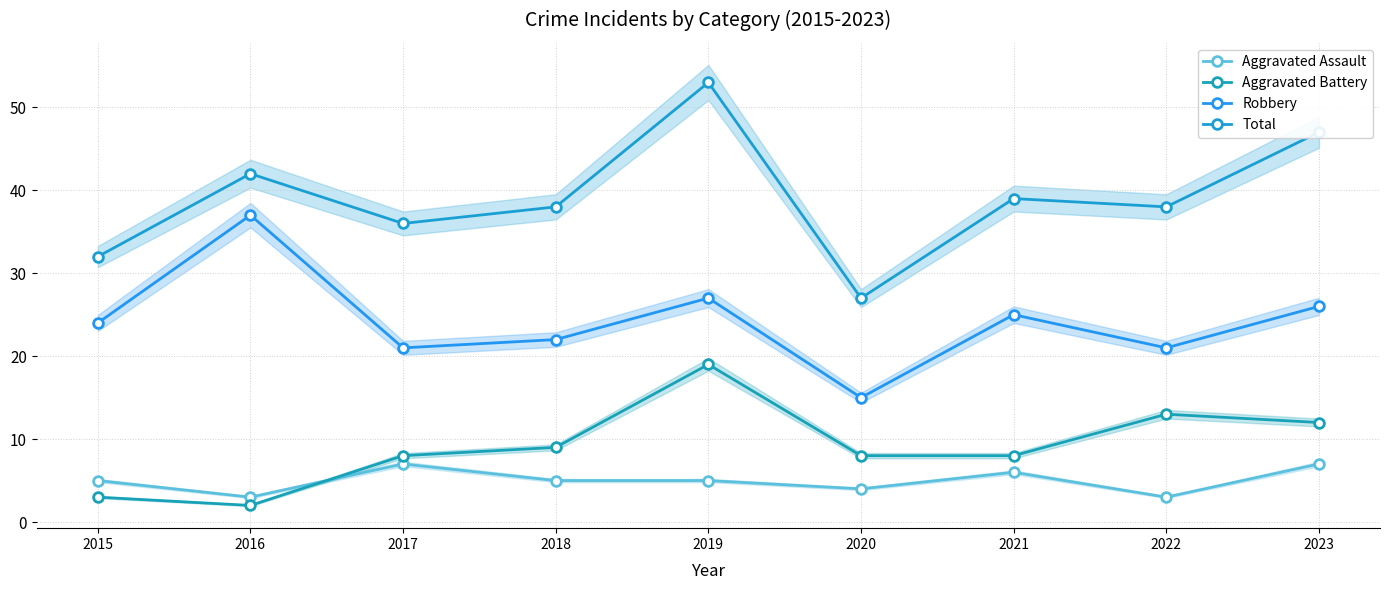

True or false: Aggravated Assault and Aggravated Battery cross at least once.

True